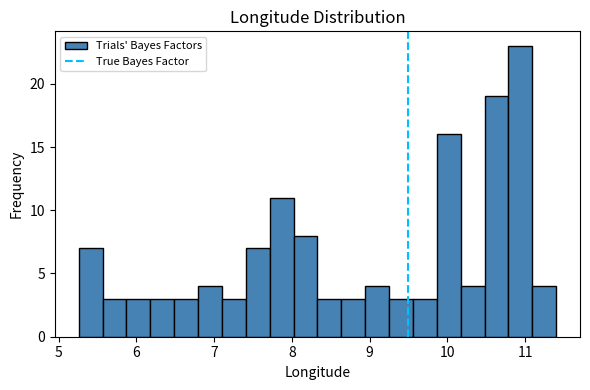

Around what value on the x-axis is the tallest bar? Give the approximate position of its centre, as read against the axis.

10.9